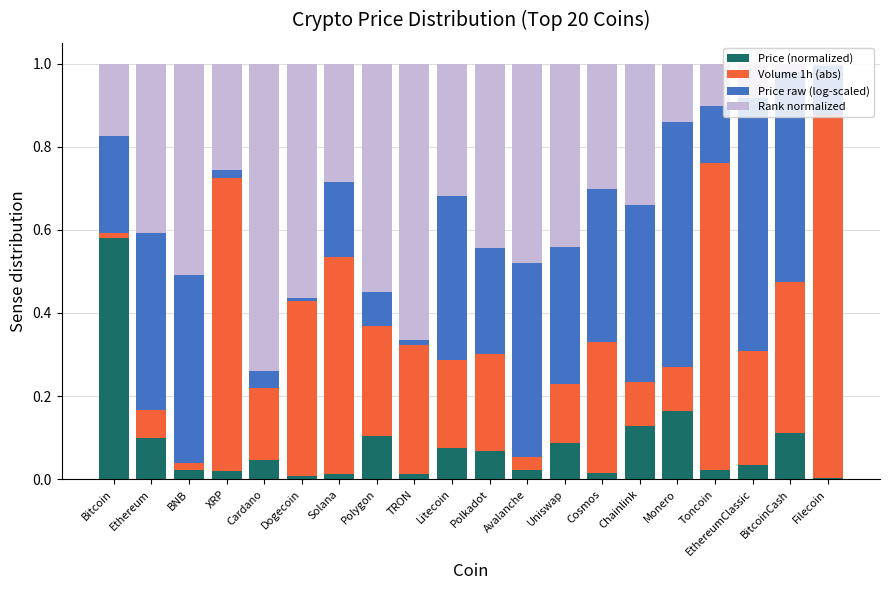

The value of Price (normalized) at Solana is 0.0. True or false?

True